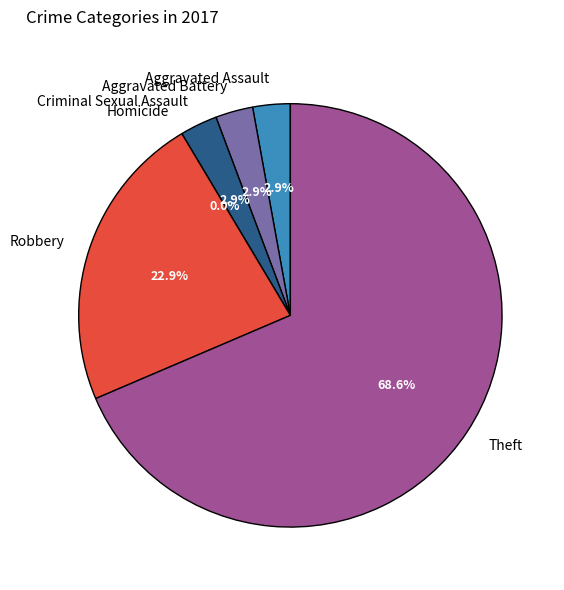

Which slice is the smallest?

Homicide